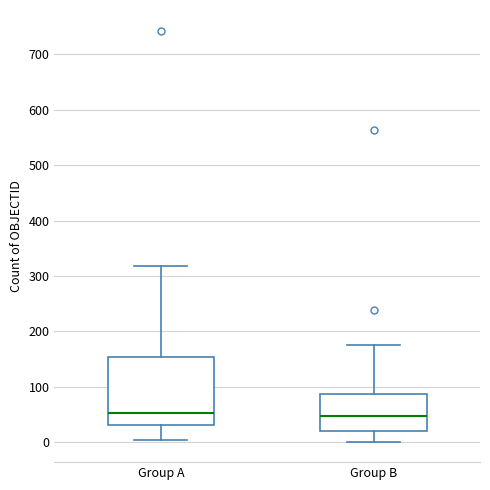

Reading left to right, read every box against the y-axis: the position of its median line, the range the box covers, and the ends of its whiskers. The values are not printed on the chart, so give them approximately, as read against the axis.

Group A: median 50, box 30 to 150, whiskers 0 to 320
Group B: median 50, box 20 to 90, whiskers 0 to 180